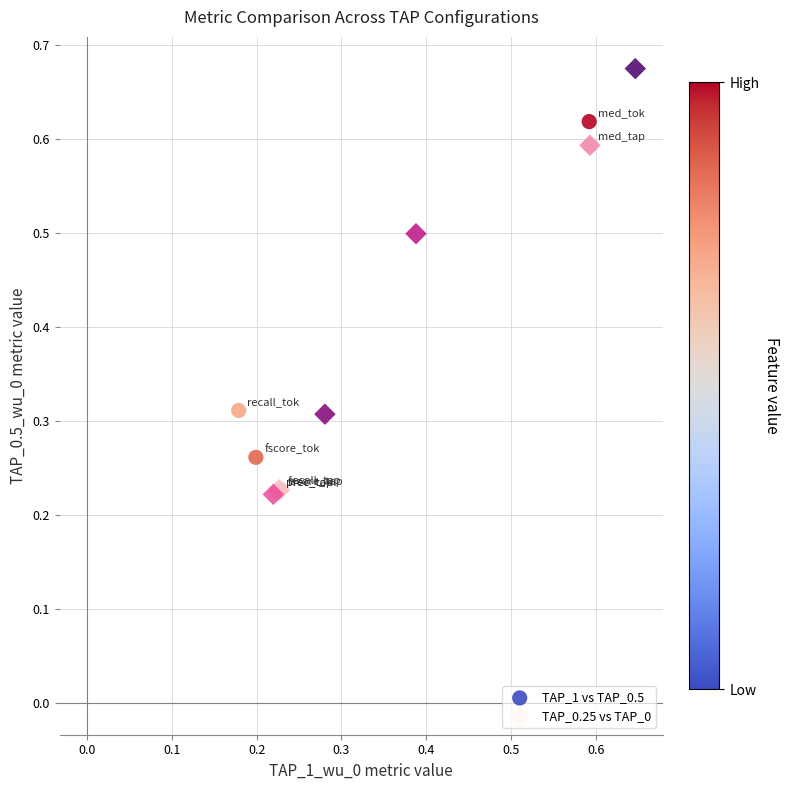

Which series has the widest spread of Y values?

TAP_0.25 vs TAP_0